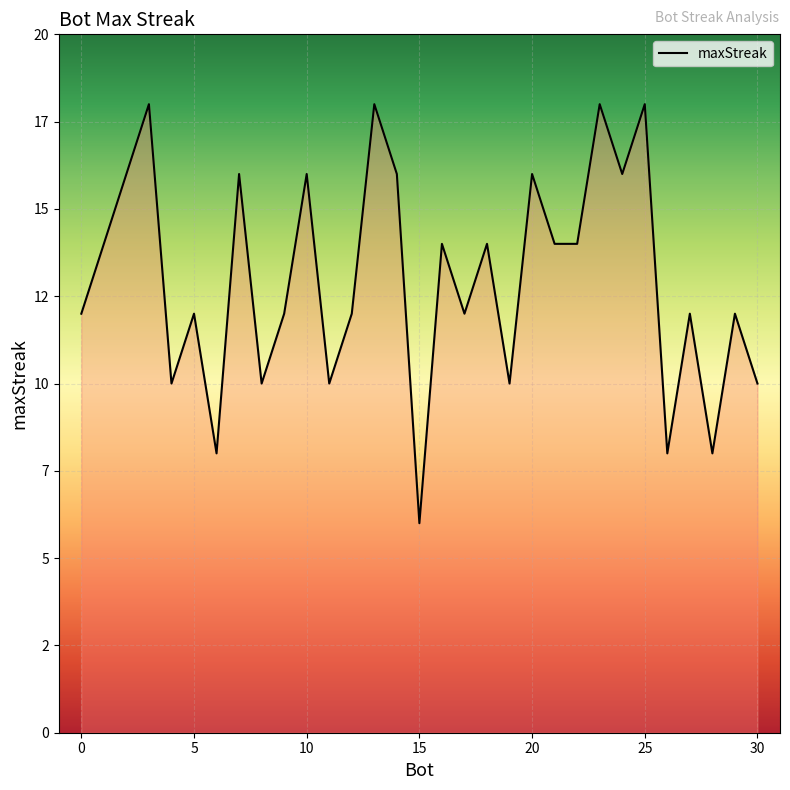

Does the chart display data point markers on the line(s)?

No